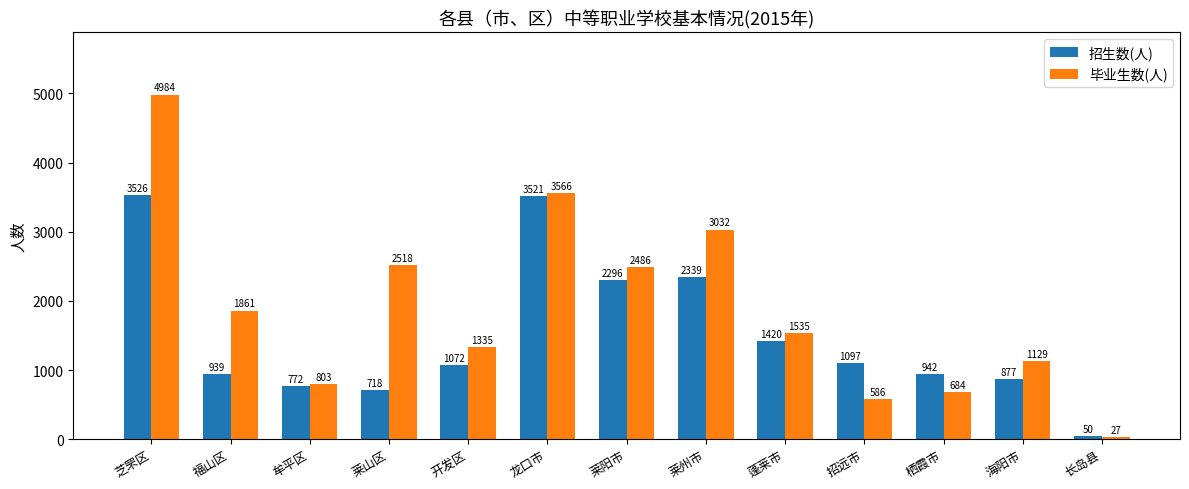

What is the lowest value of the 招生数(人) series?

50